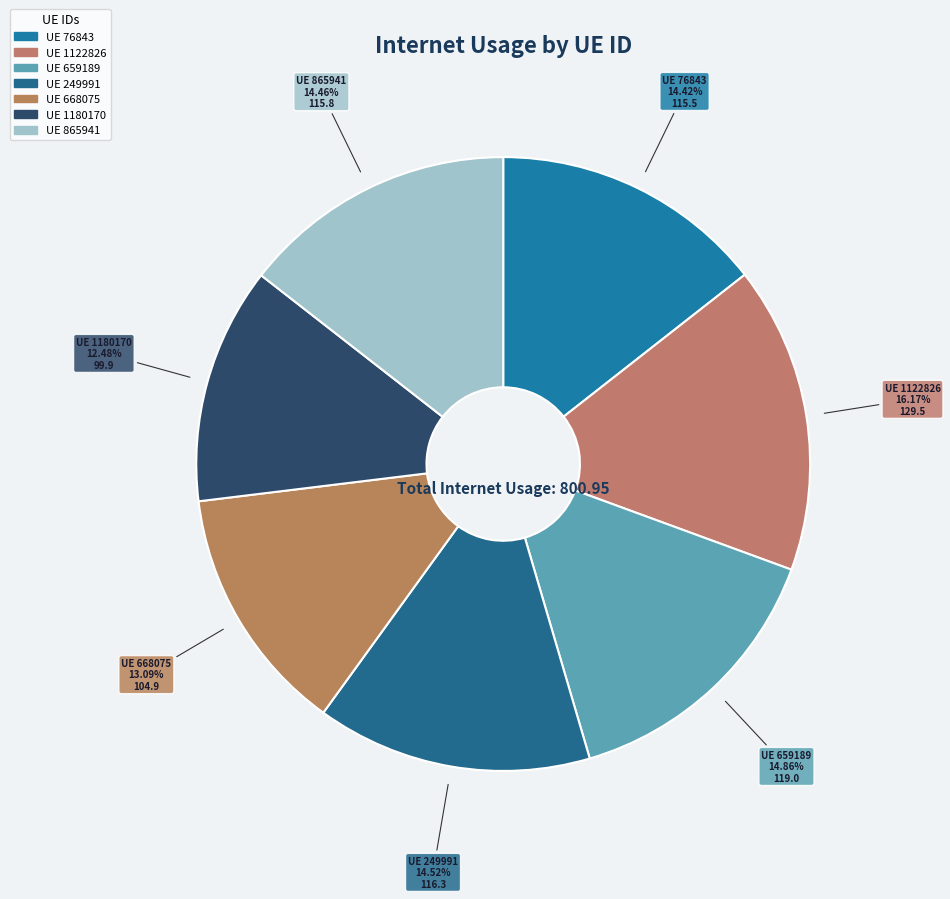

To the nearest percent, what is the average slice percentage?

14%